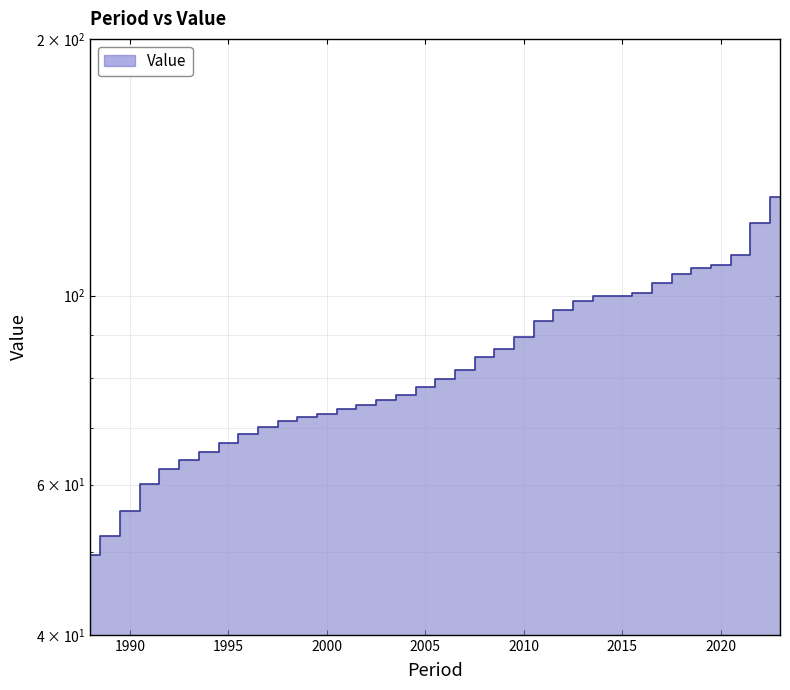

Which has a higher value, 2018 or 2007?

2018